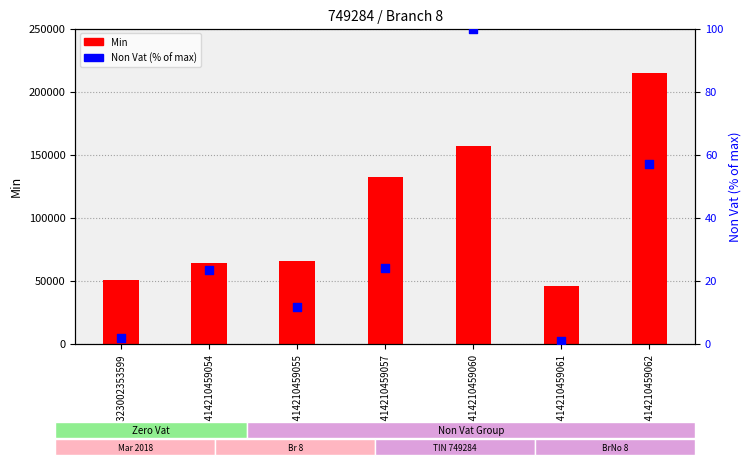

Is the value of Min at 14081414210459055 greater than the value of Non Vat % at 14081414210459054?

Yes